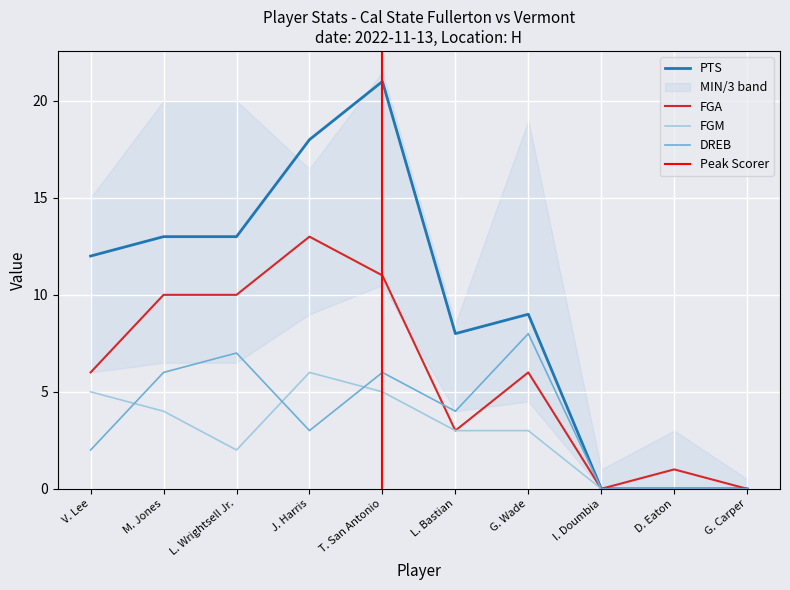

True or false: FGM and FGA intersect in this chart.

False